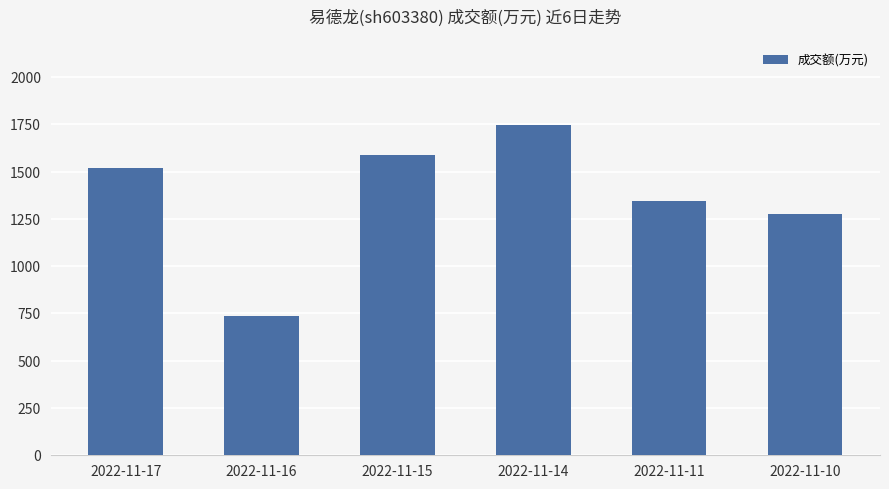

Rank the categories by value from highest to lowest.

2022-11-14, 2022-11-15, 2022-11-17, 2022-11-11, 2022-11-10, 2022-11-16